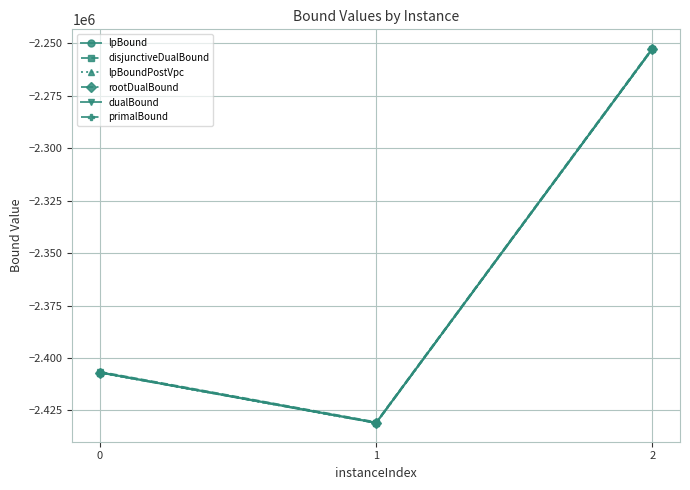

Is this an area chart (filled region under the line)?

No